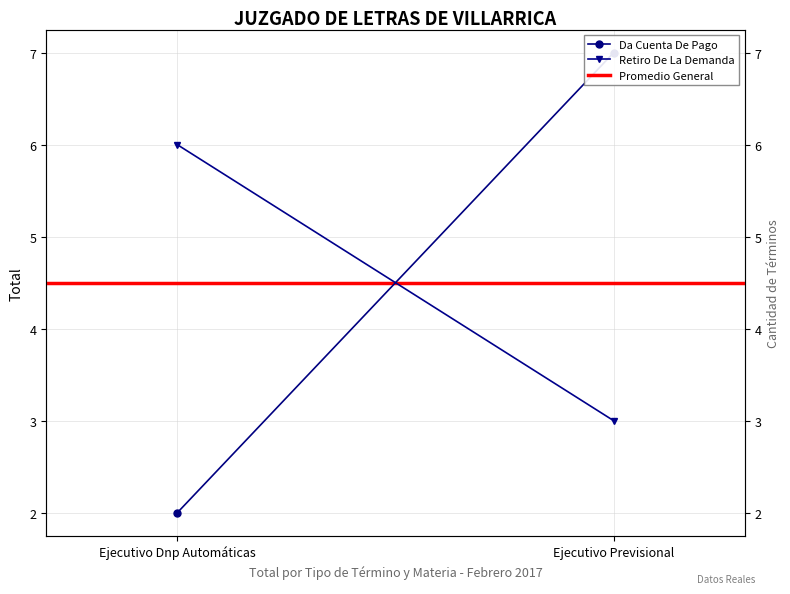

What position from the right is Ejecutivo Previsional?

1